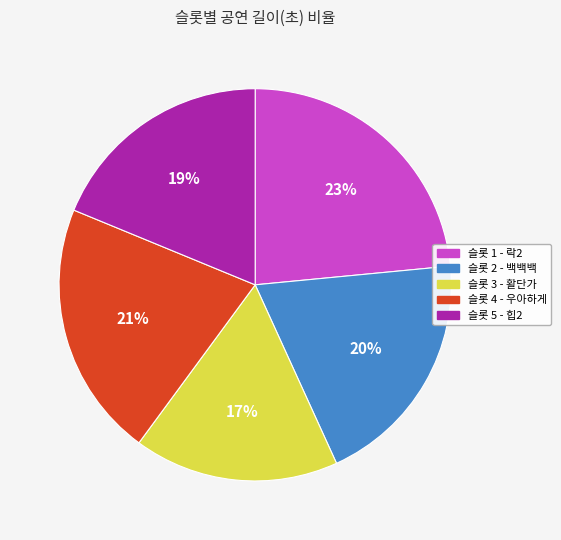

Is there any slice that represents more than half of the pie?

No